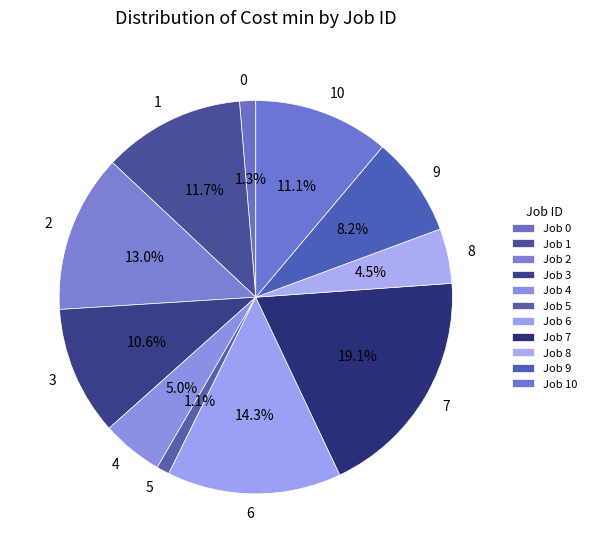

Do 1 and 7 together represent more than half of the pie?

No